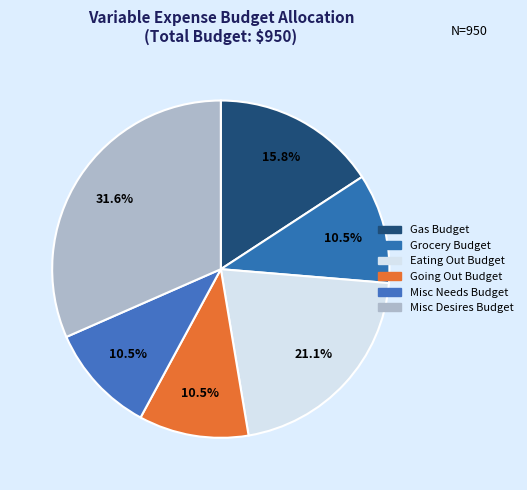

Combined, do Grocery Budget and Eating Out Budget account for over 50%?

No